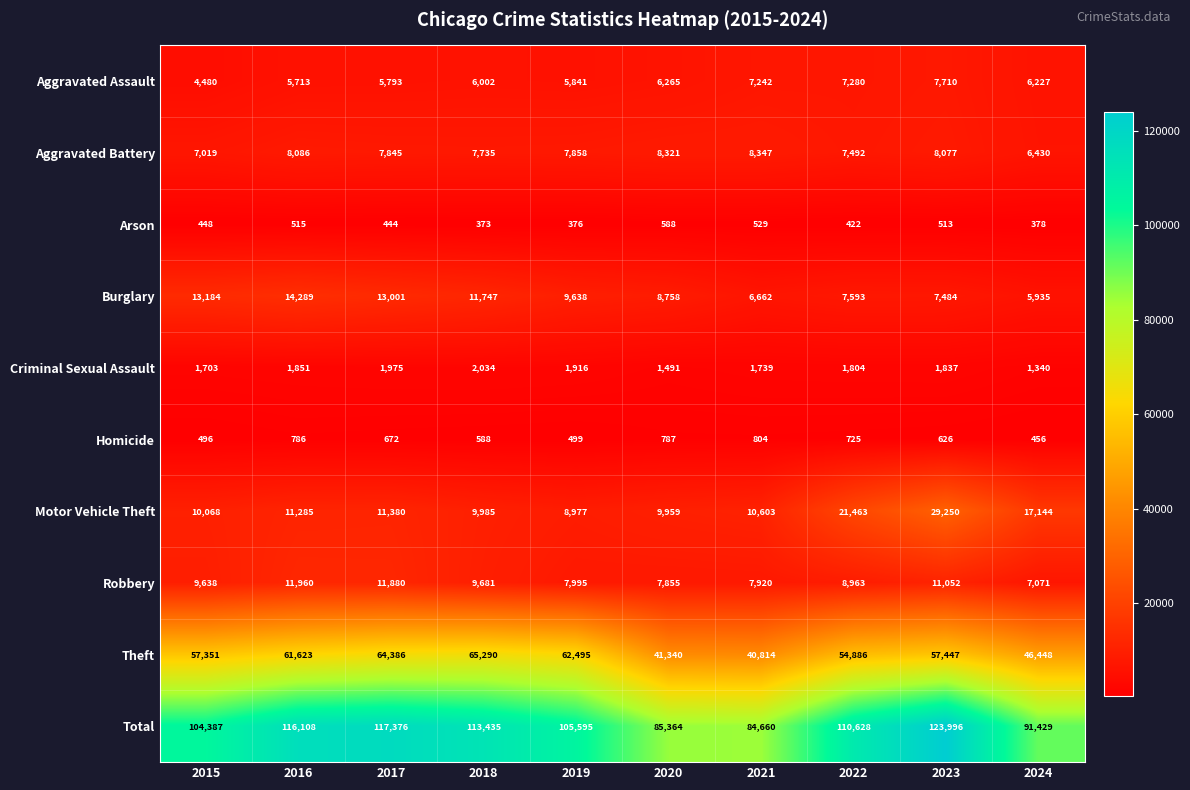

Which series has the widest spread of values?

Total